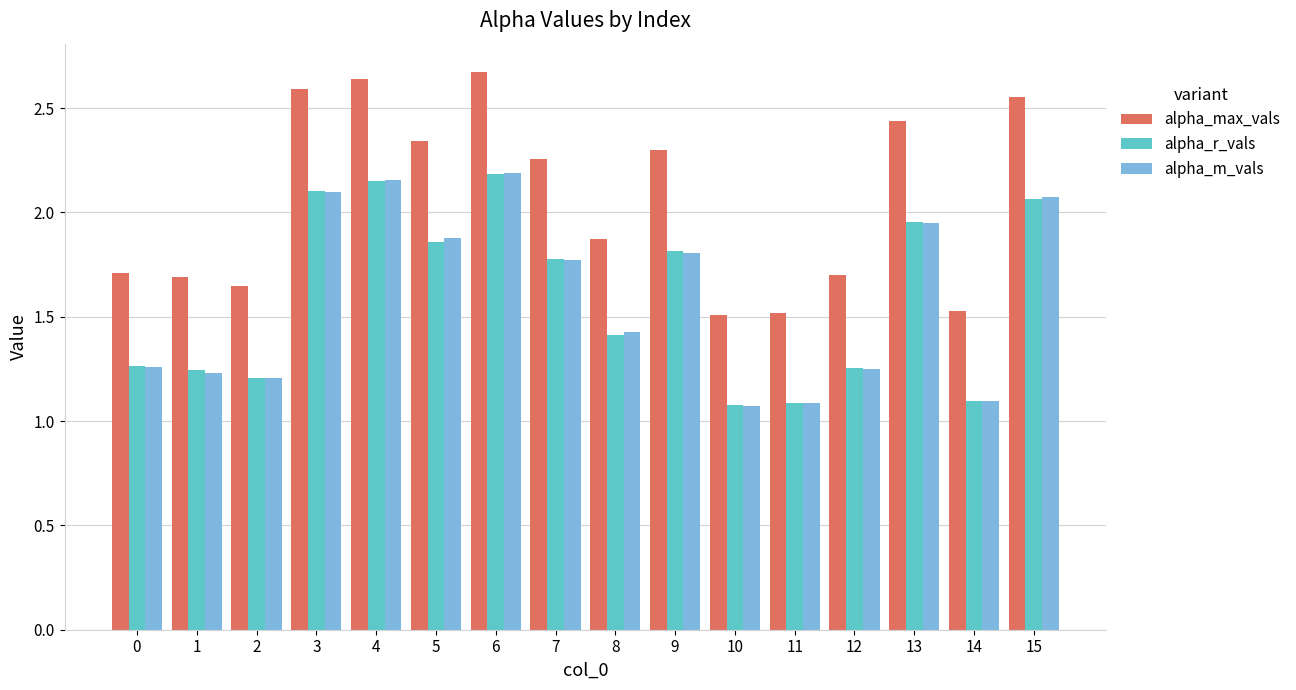

What is the sum of all alpha_m_vals values?

25.5